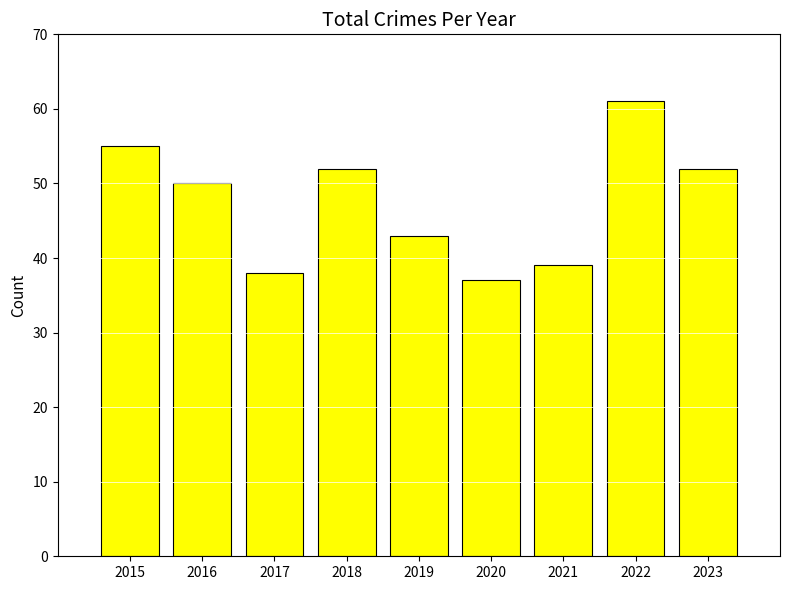

Reading left to right, what are all the values shown in this chart?

2015=55	2016=50	2017=38	2018=52	2019=43	2020=37	2021=39	2022=61	2023=52